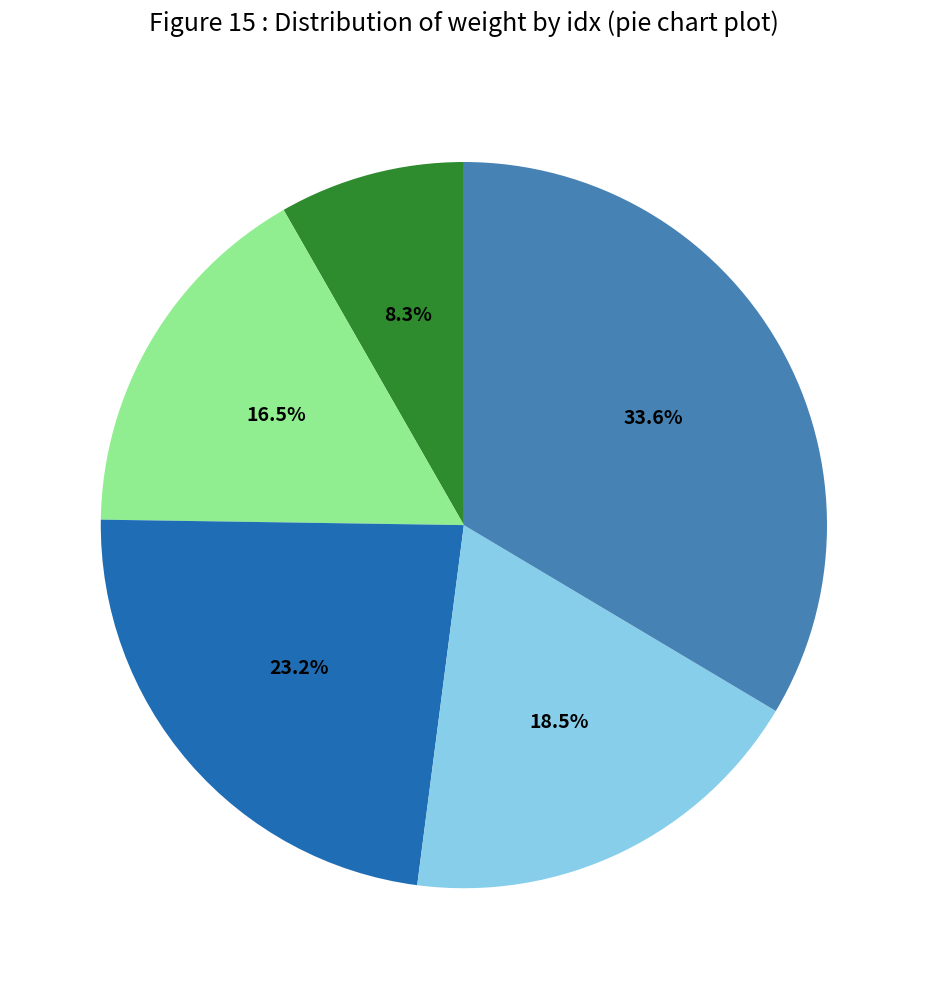

Does any single category account for the majority?

No